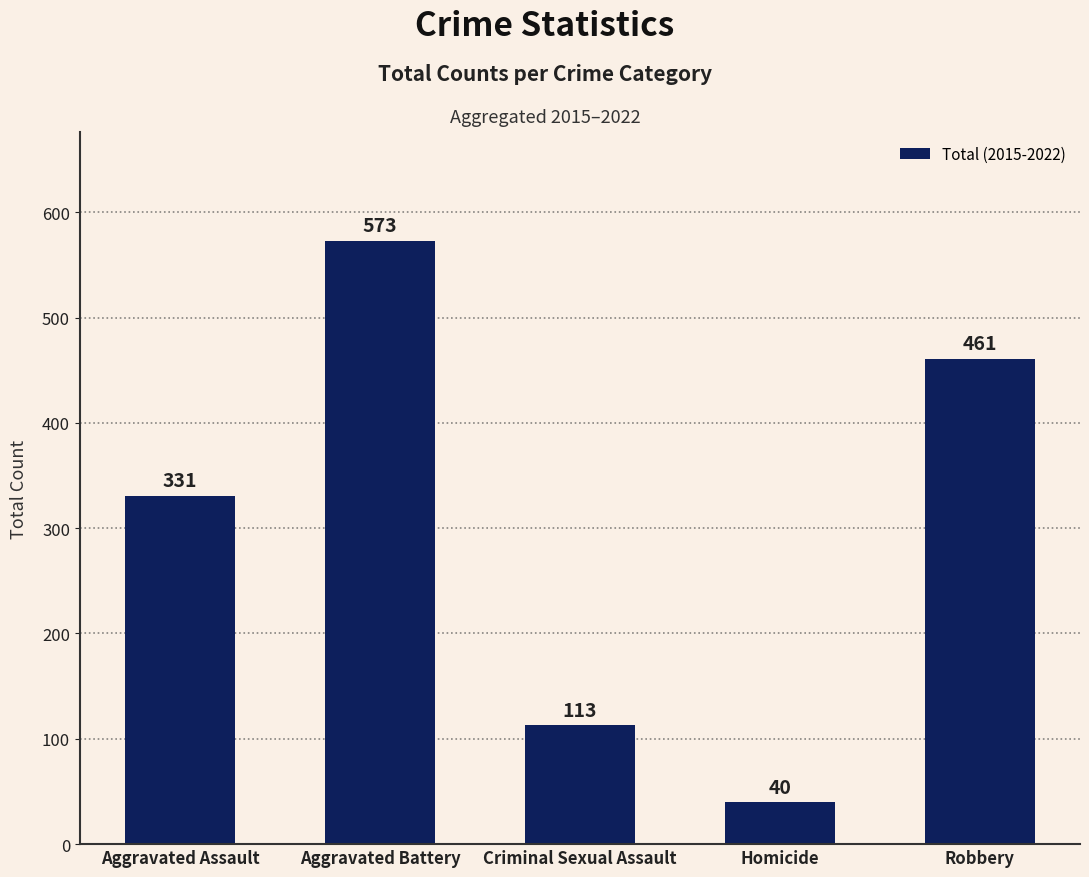

What position from the right is Aggravated Battery?

4